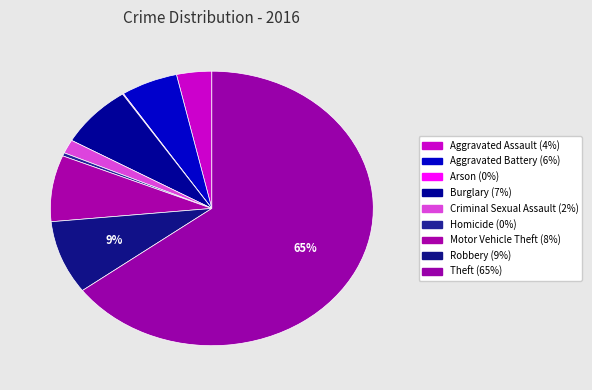

What percentage is NOT represented by Robbery?

91.3%